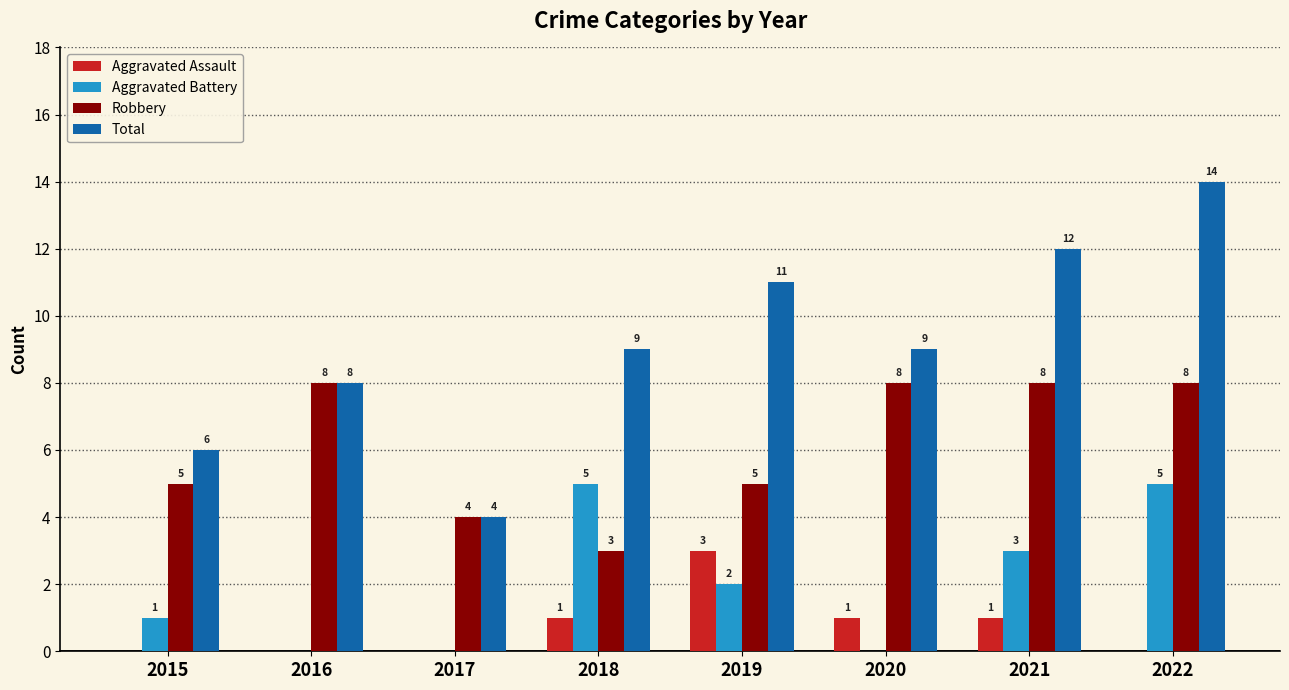

How many positive values does the Aggravated Assault series have?

4